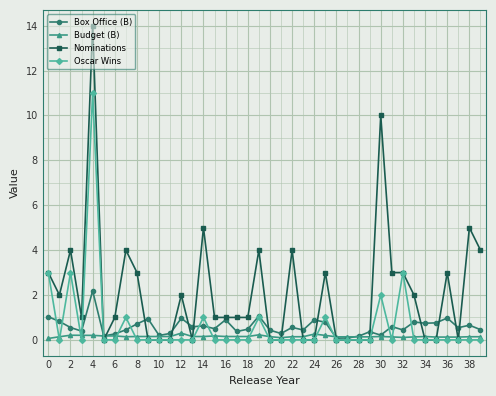

True or false: Oscar Wins has more than 0 interior local peaks.

True